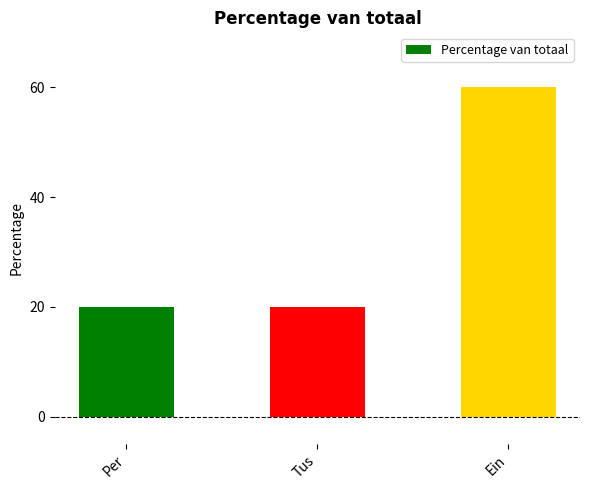

How many data points does each series have?

3